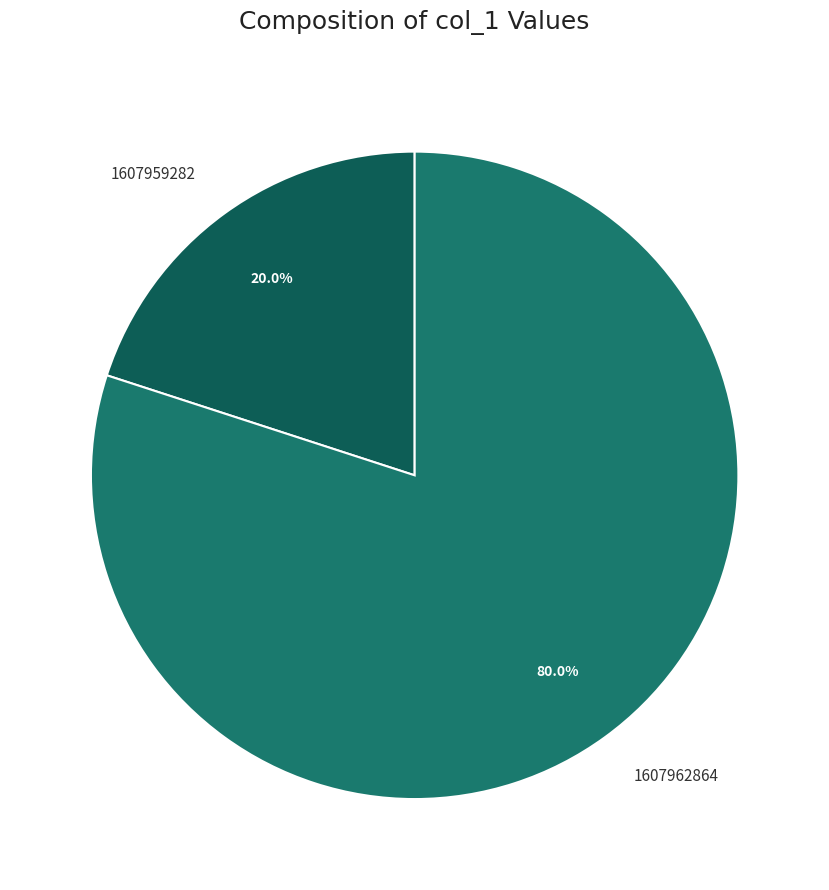

Is 1607959282 the majority of the pie?

No